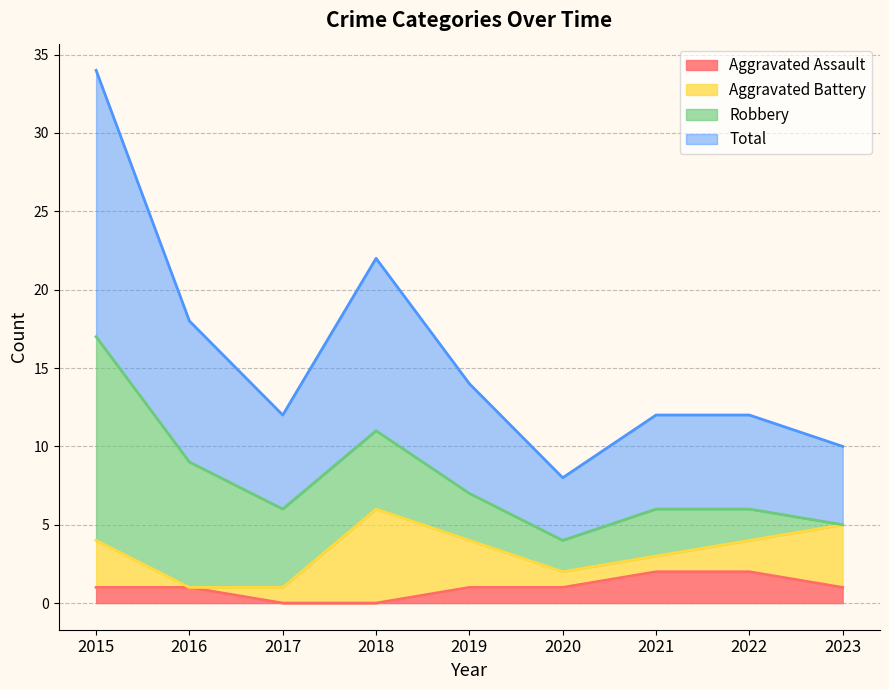

Between 2020 and 2022, which series saw the biggest shift?

Total